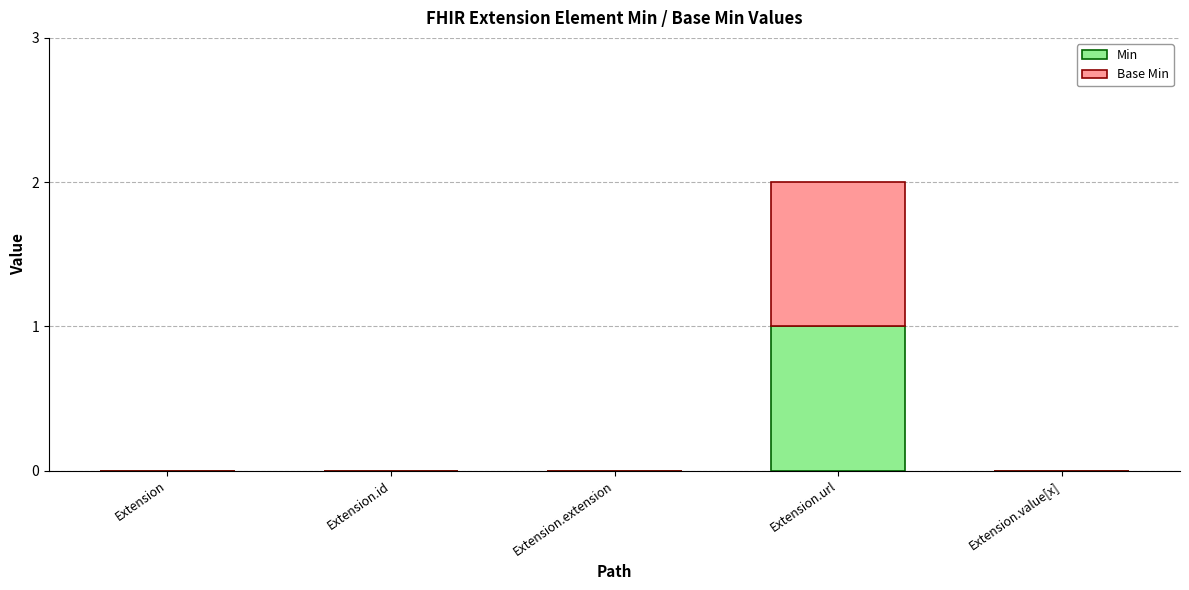

At which label does Min reach its peak?

Extension.url